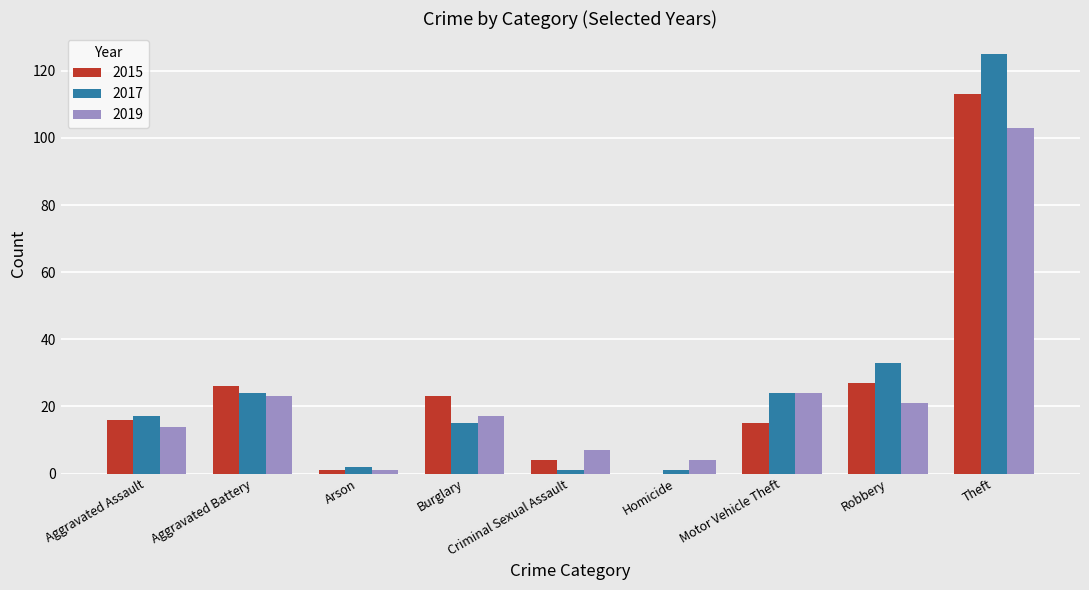

What is the sum of all 2015 values?

225